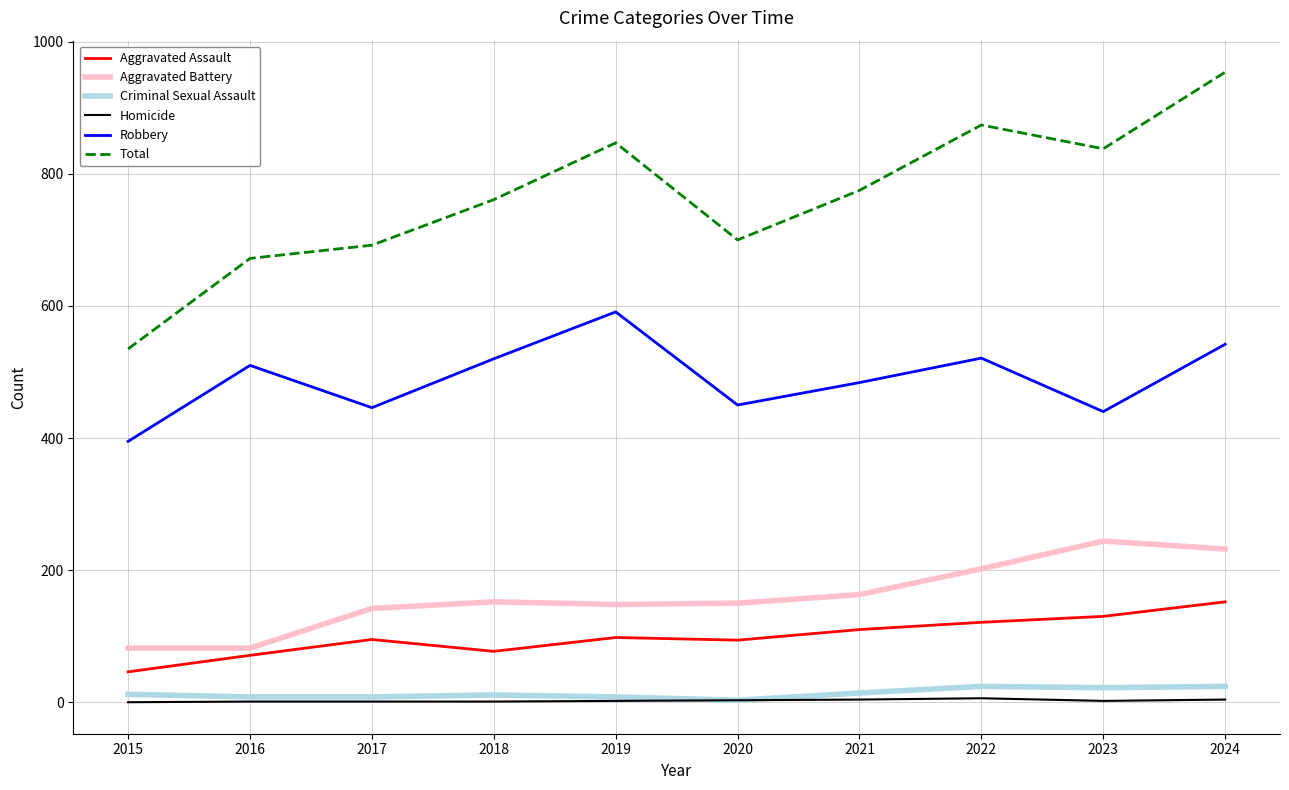

Between 2016 and 2021, which series saw the biggest shift?

Total